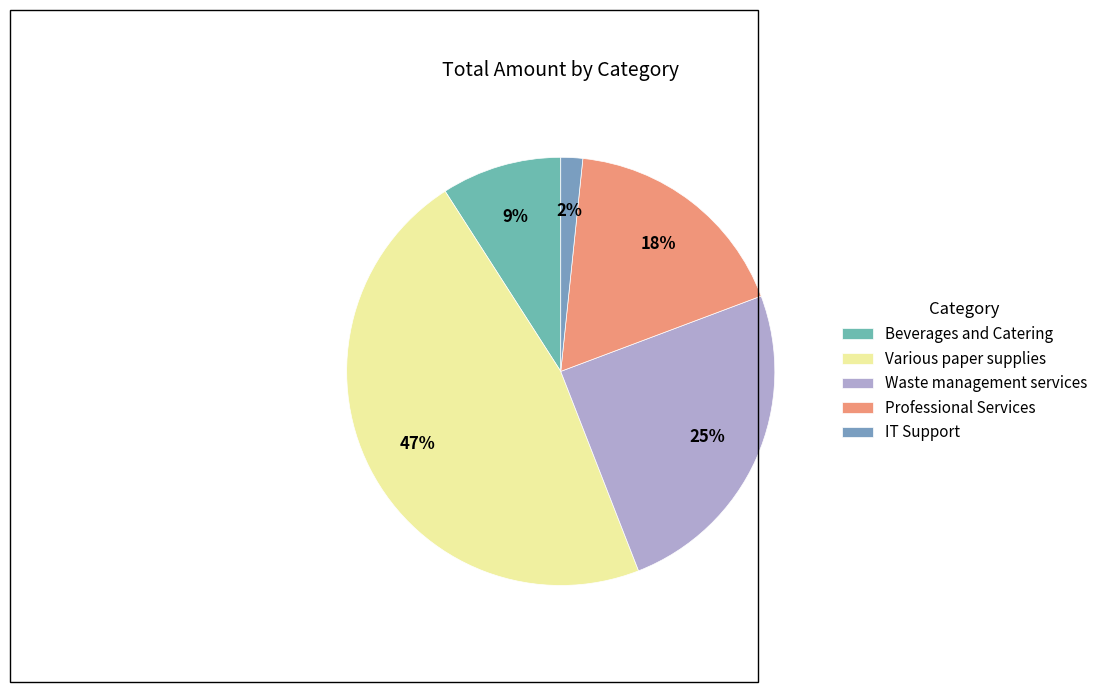

Does Waste management services account for over 50% of the chart?

No